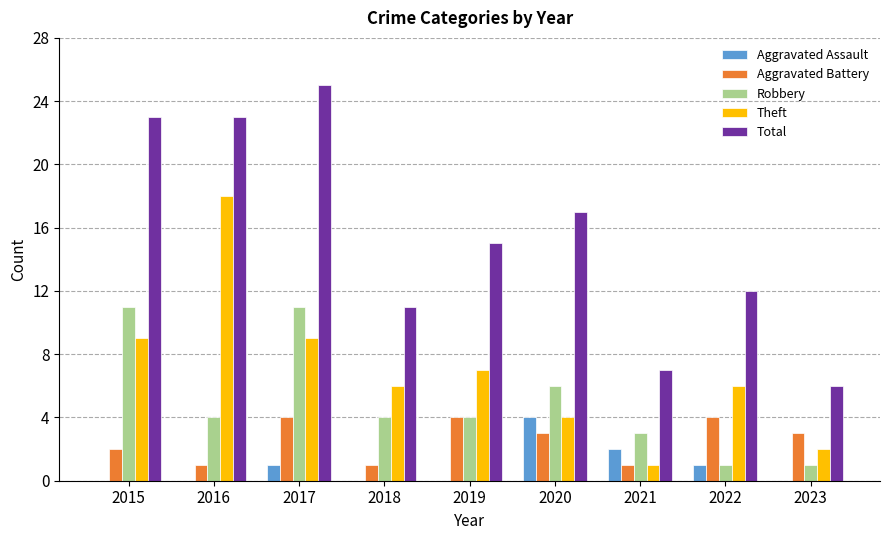

Is the value of Aggravated Assault at 2019 greater than the value of Total at 2019?

No